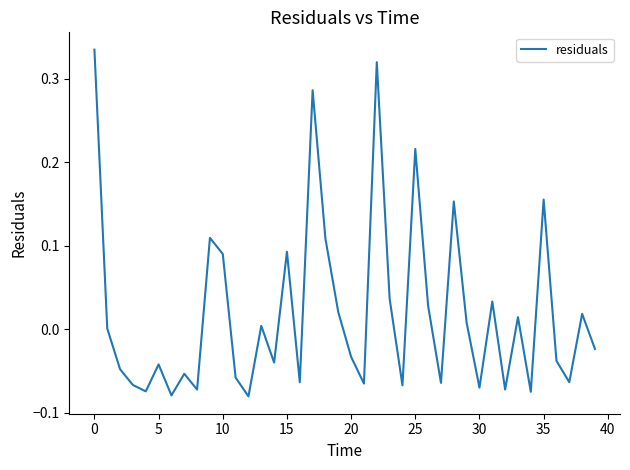

What is the difference between the maximum and minimum values?

0.4